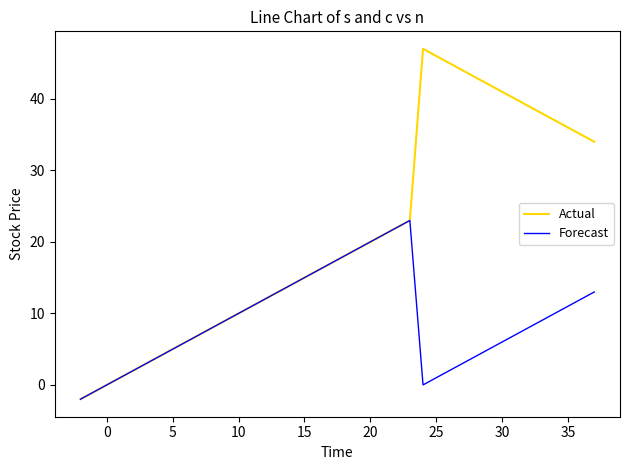

Which series has the widest spread of values?

Actual